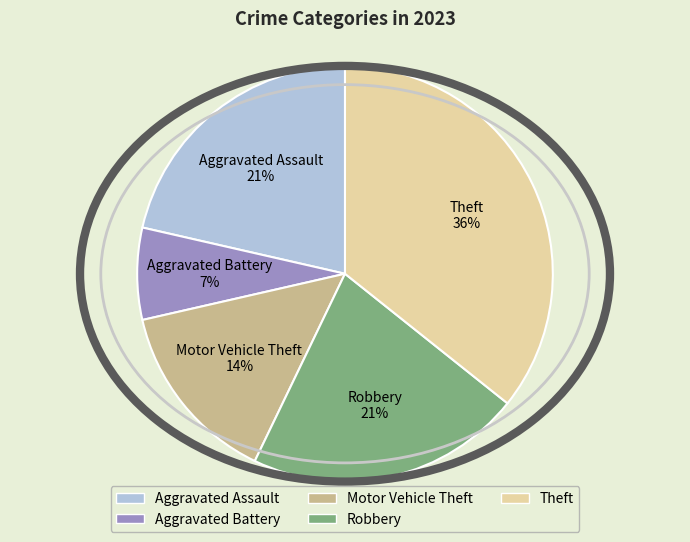

Is the sum of Robbery and Aggravated Assault greater than half?

No